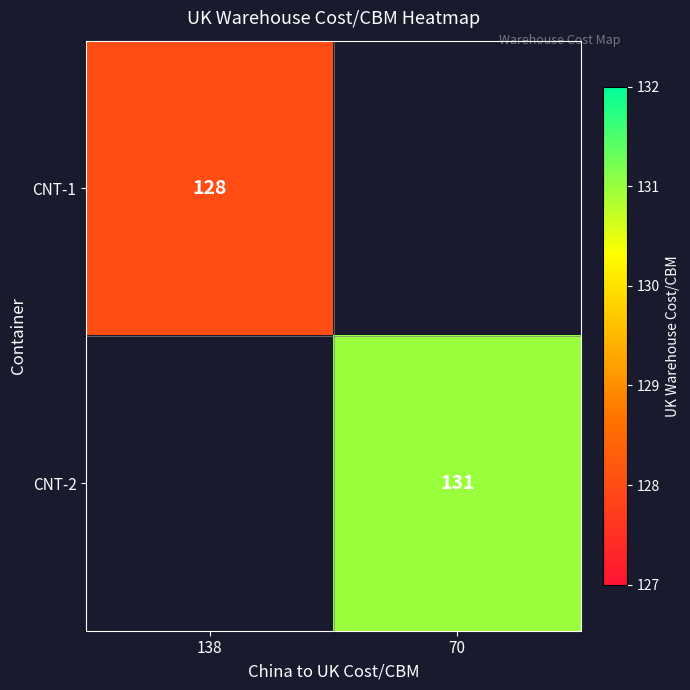

The CNT-1 series shows 226 at 138. True or false?

False